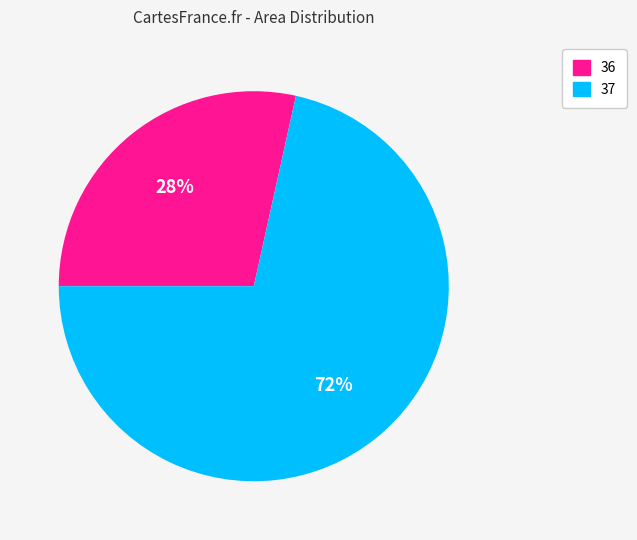

Is the sum of 37 and 36 greater than half?

Yes